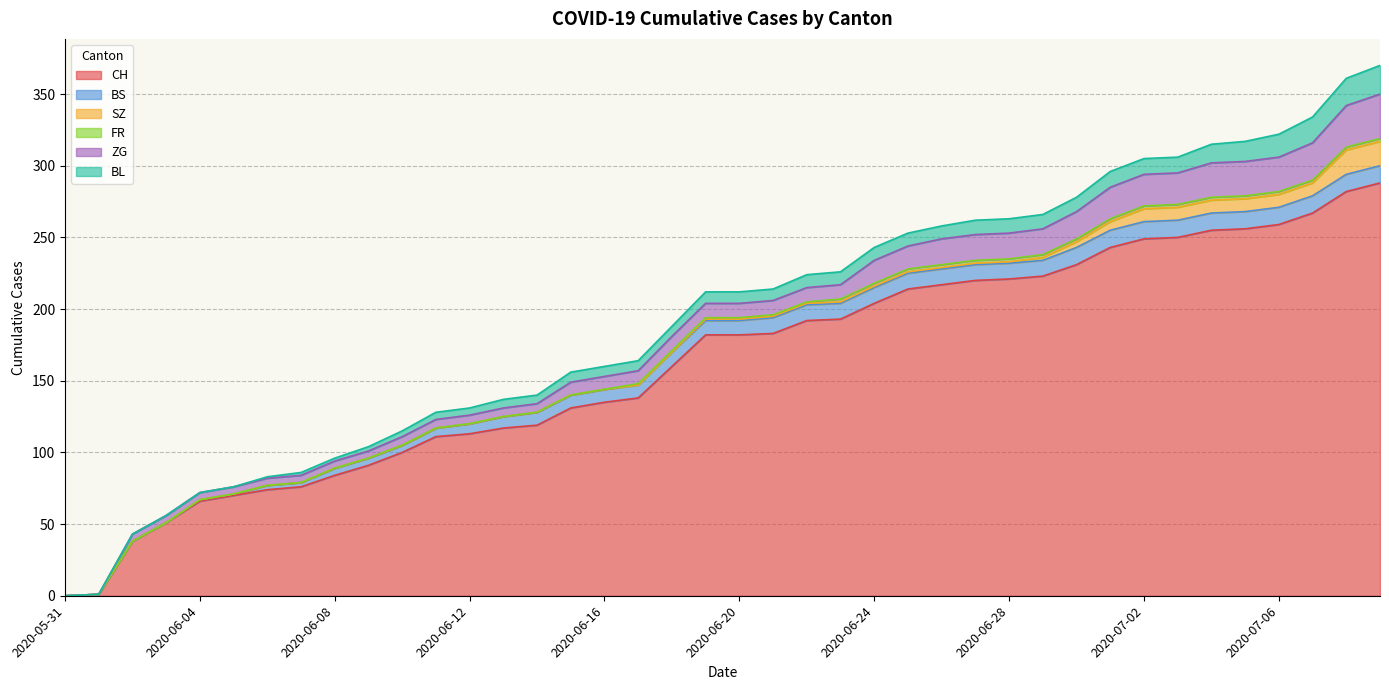

The BL series shows 7 at 2020-06-16. True or false?

True